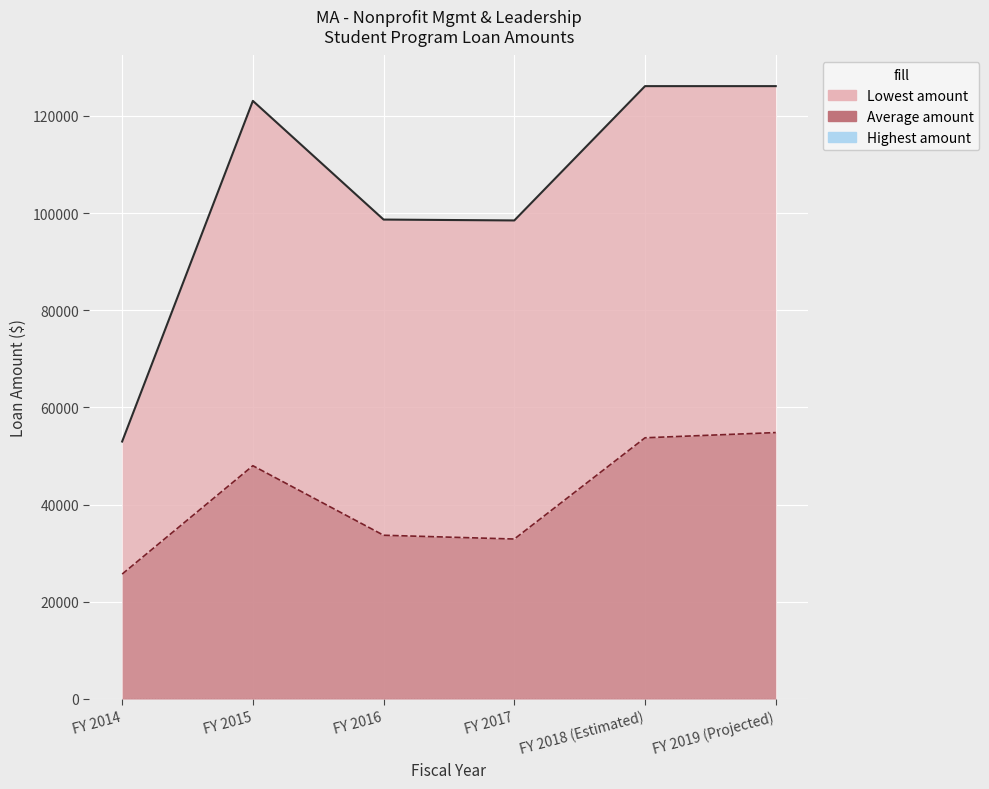

What is the label of the 6th point from the left?

FY 2019 (Projected)